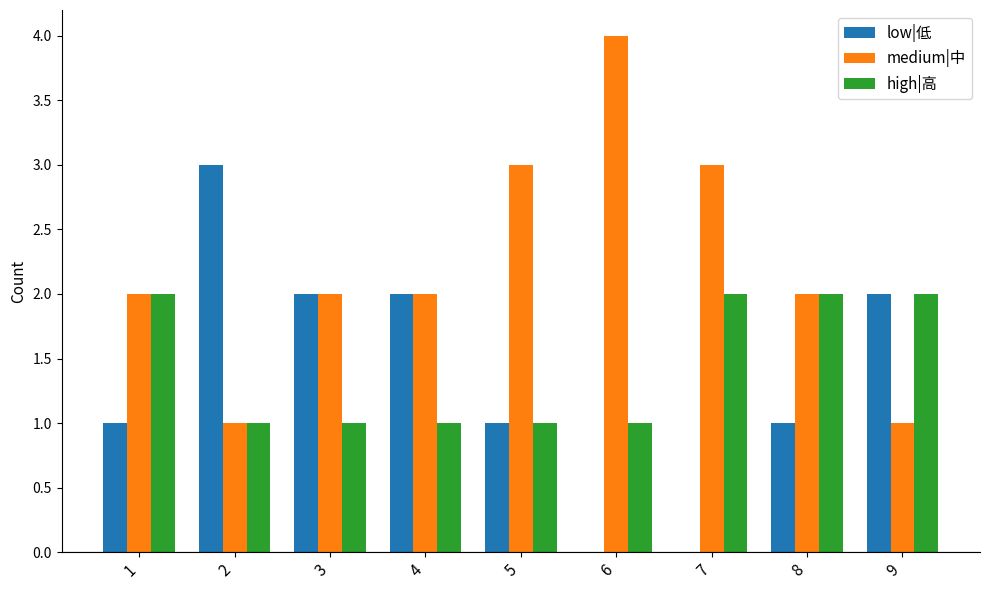

What are all the series names shown in the legend?

low|低, medium|中, high|高